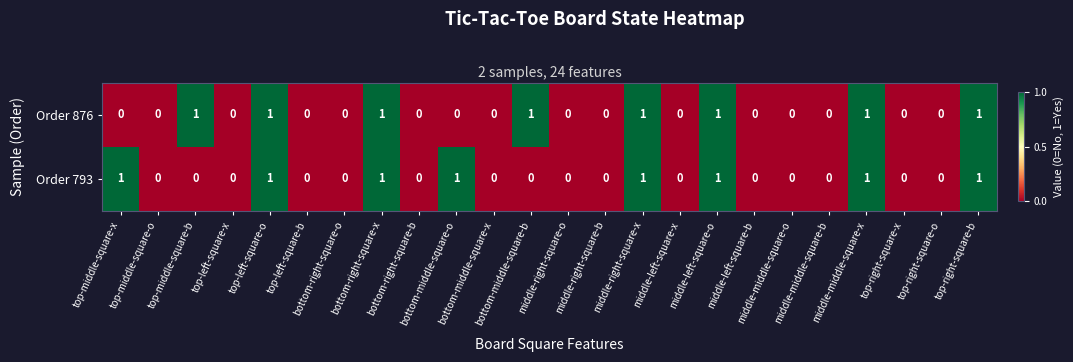

Count the Order 793 values in the range 0 to 1.

24